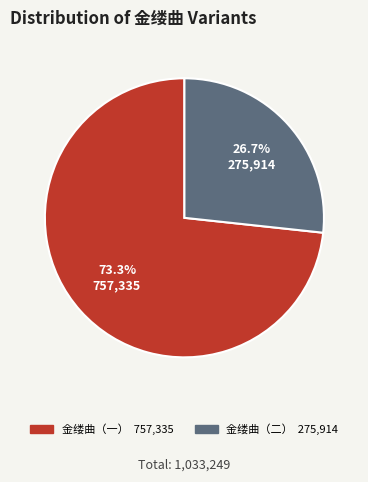

Is there a majority slice in this chart?

Yes